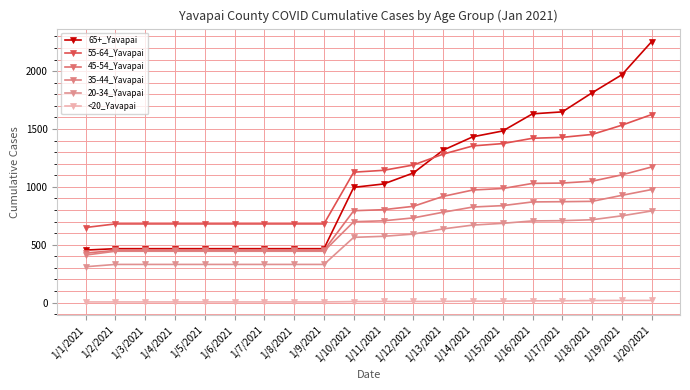

The 45-54_Yavapai series shows 986 at 1/15/2021. True or false?

True